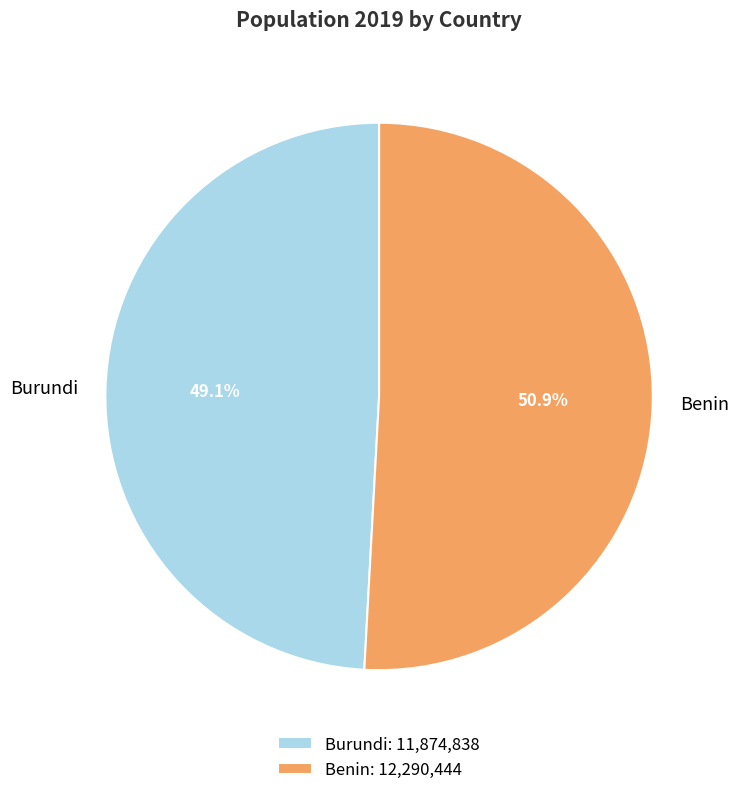

What is the total percentage of Benin and Burundi?

100.0%